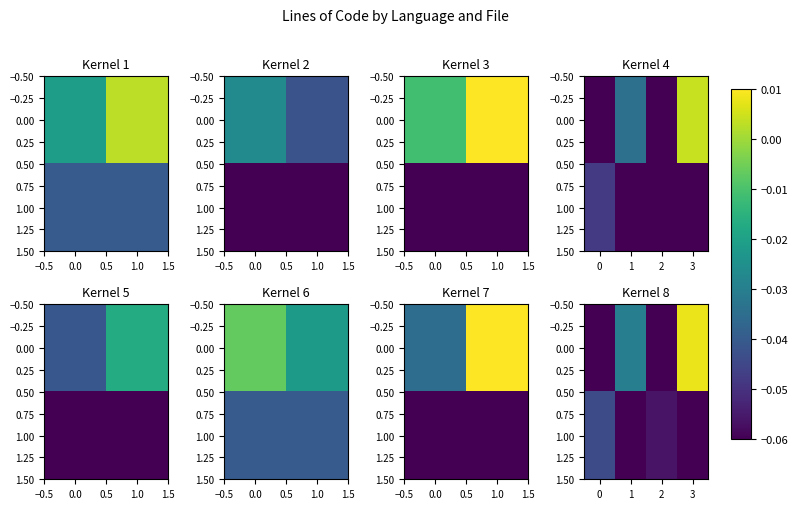

Between 3 and 0, which is larger?

3